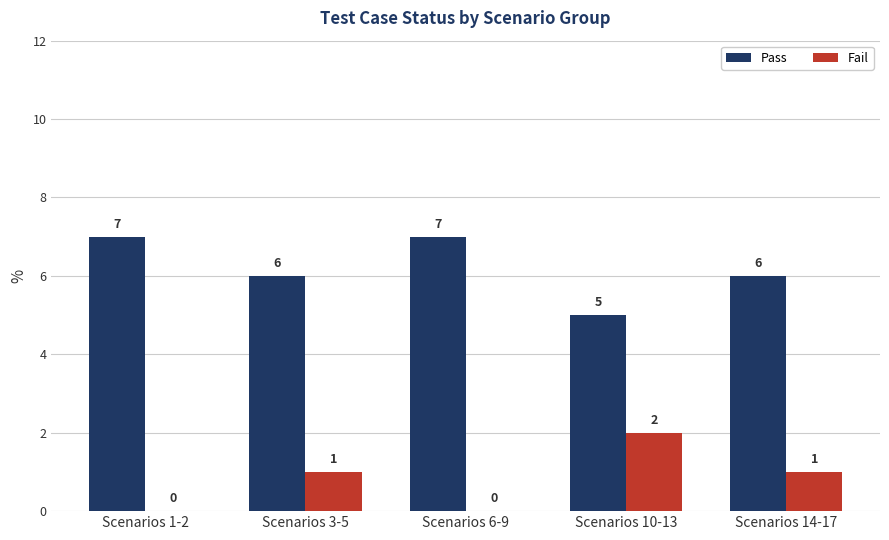

What are all the series names shown in the legend?

Pass, Fail